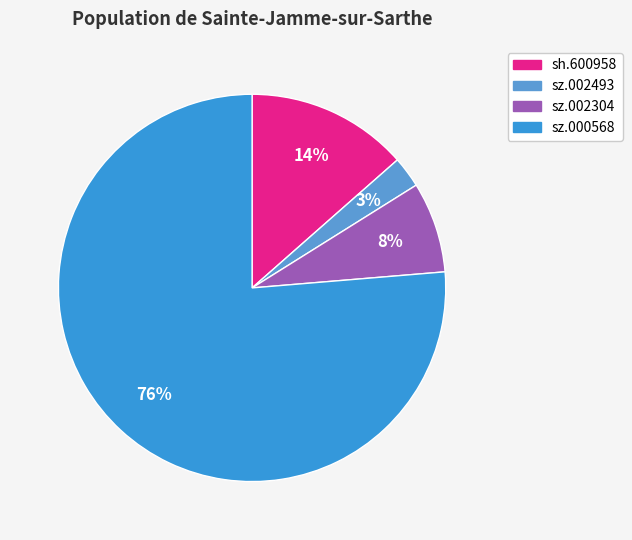

Which category has the biggest portion of the pie?

sz.000568